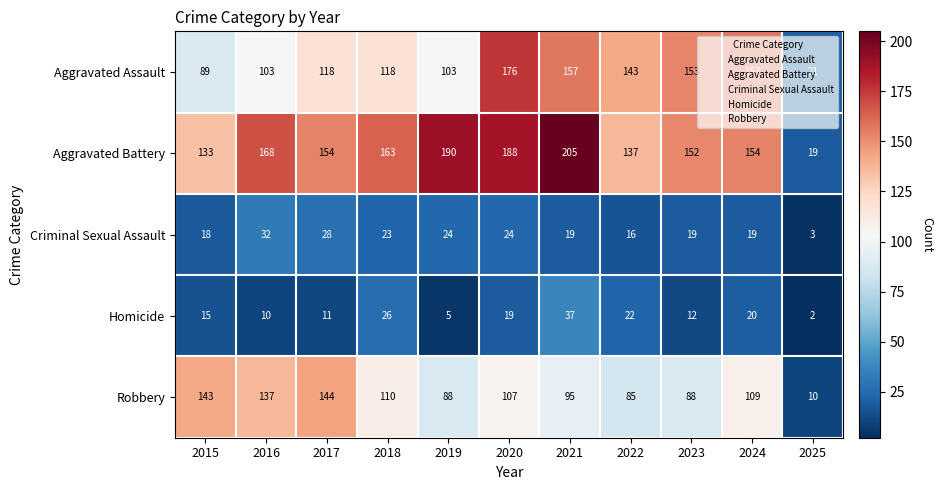

What is the difference between the highest and lowest values at 2015?

128